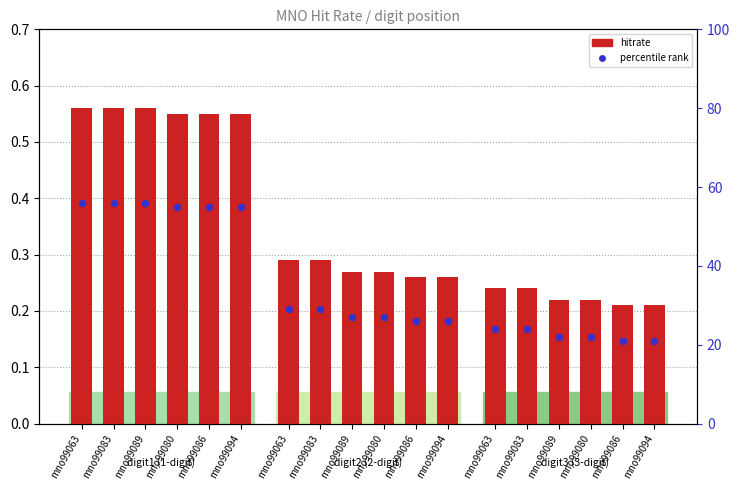

Which series has the widest spread of Y values?

percentile (digit3)